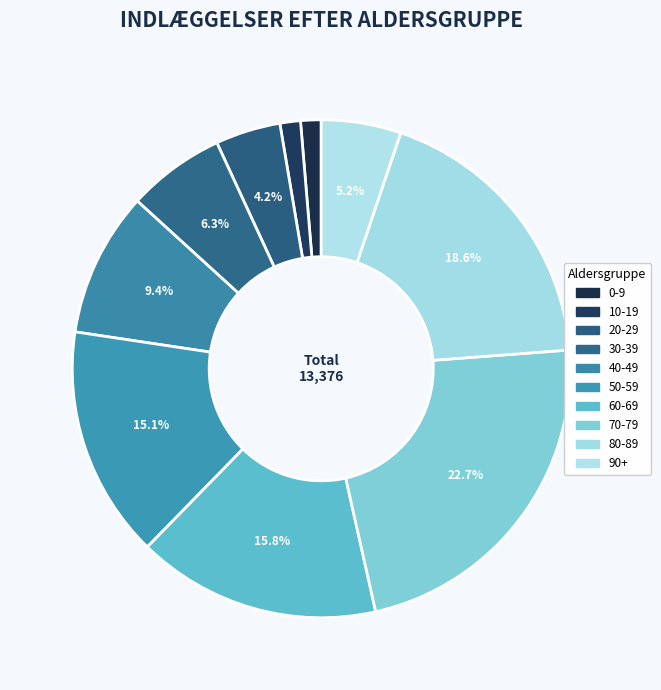

How many slices are in this pie chart?

10